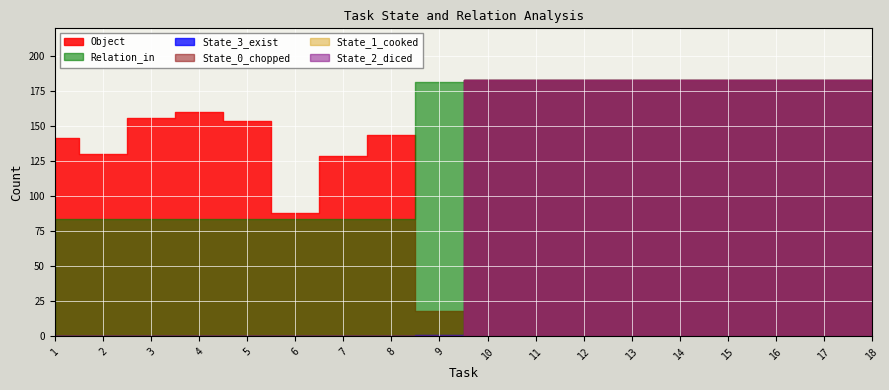

What is the sum of the State_2_diced values at 11 and 2?

183